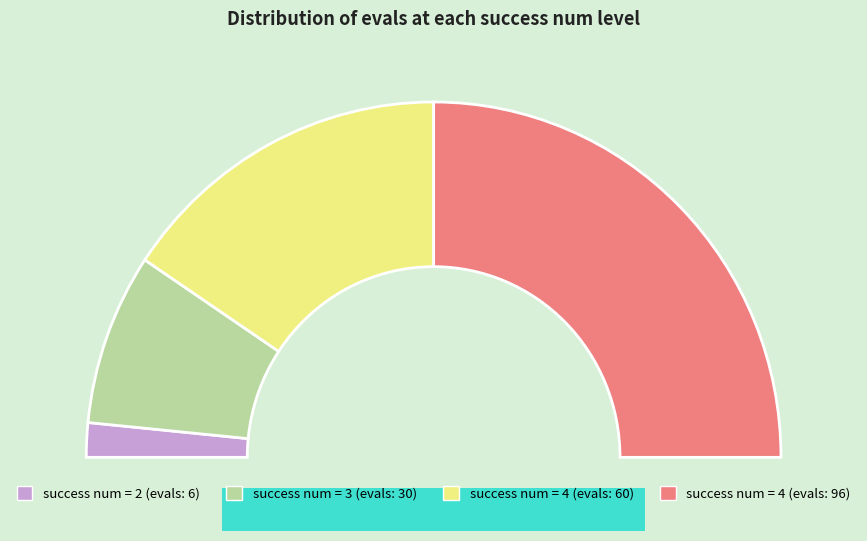

Which slice is the smallest?

2